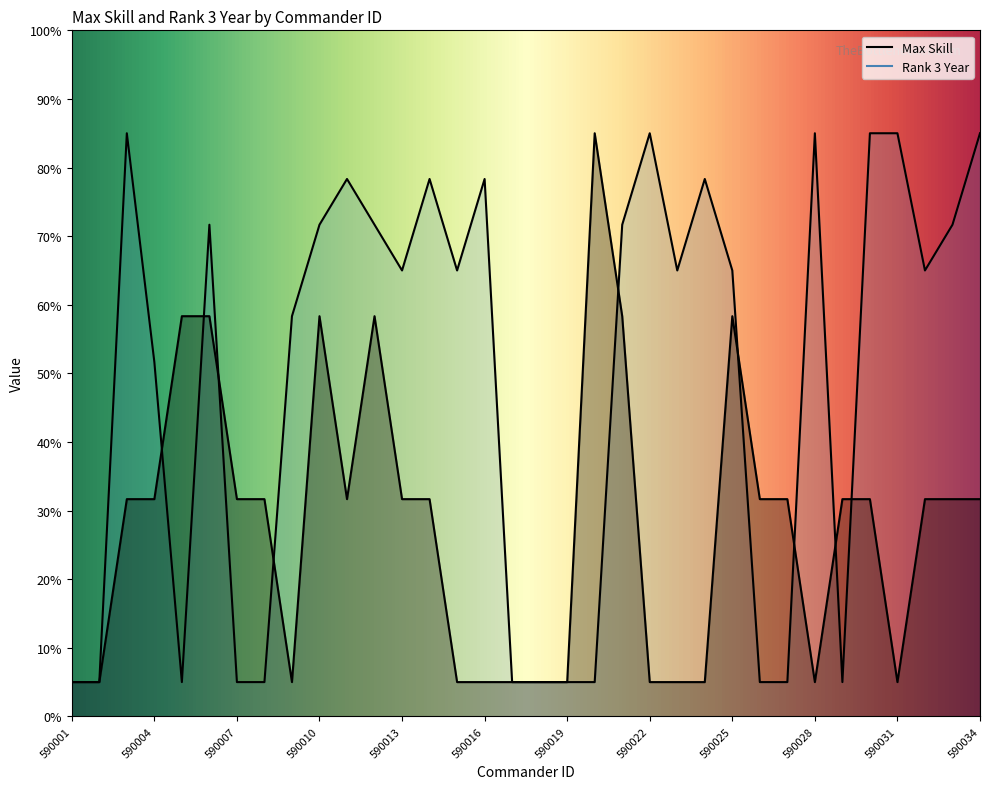

List the series in order of their peak value, highest first.

Max Skill, Rank 3 Year